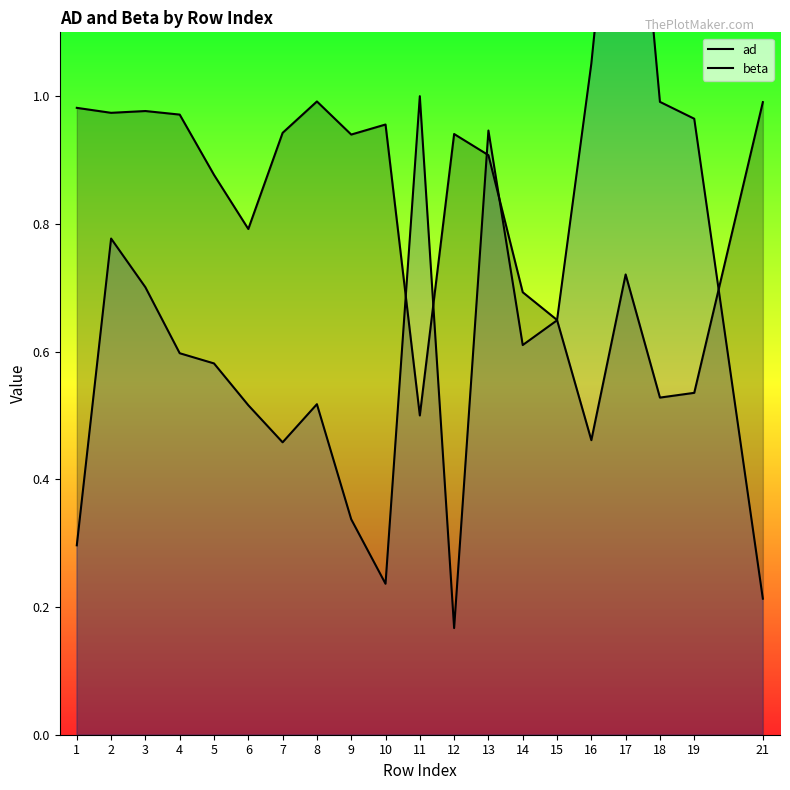

Does the chart display data point markers on the line(s)?

No